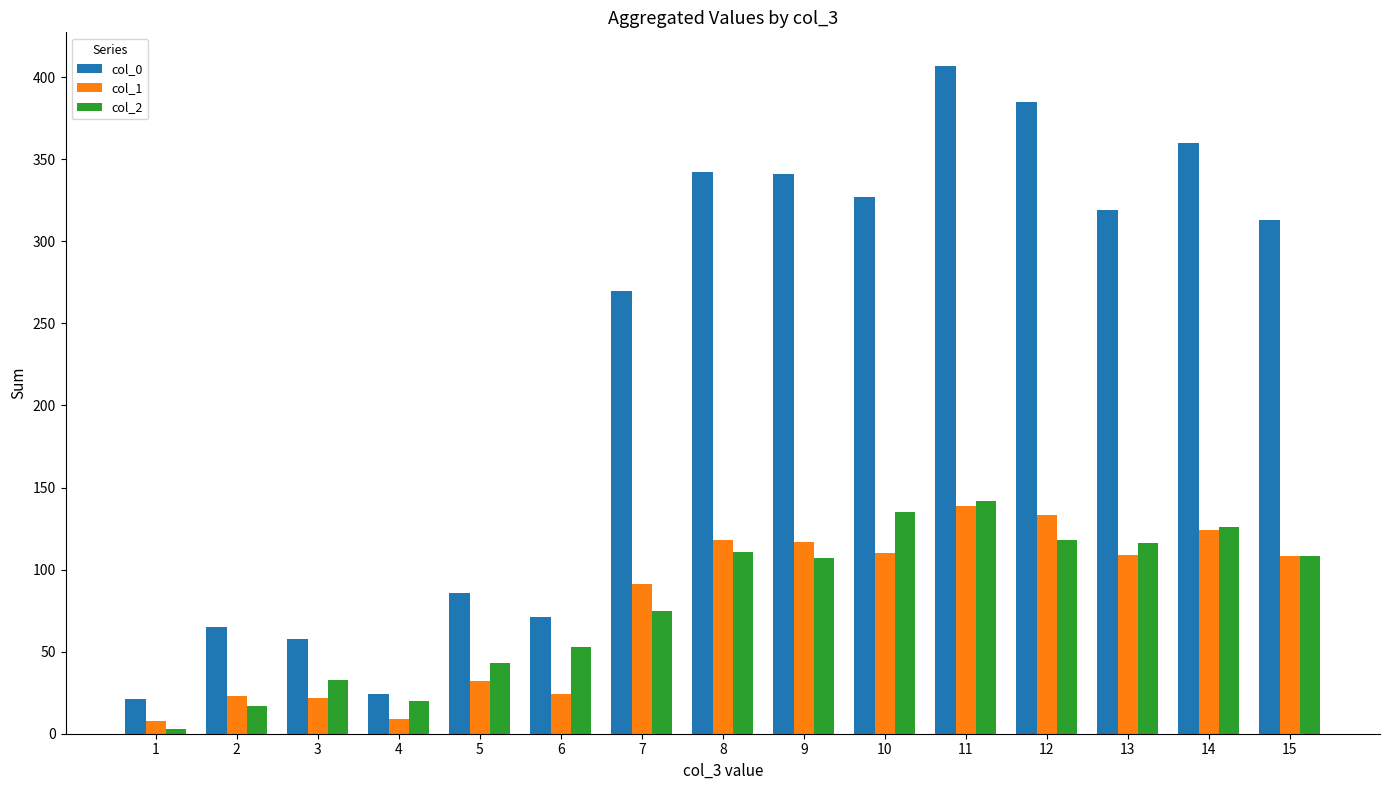

The col_0 series shows 407 at 11. True or false?

True